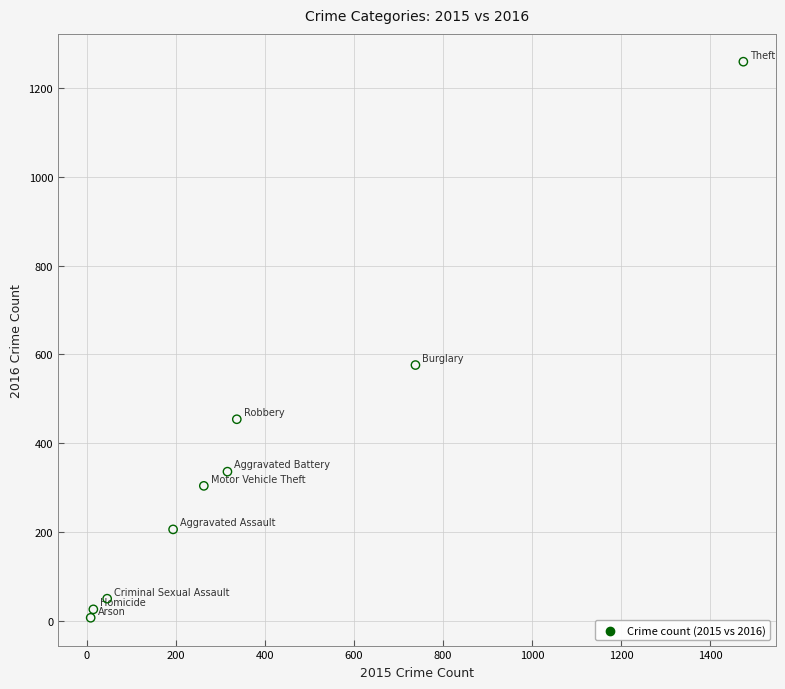

What Y value in the scatter plot is closest to 633?

576